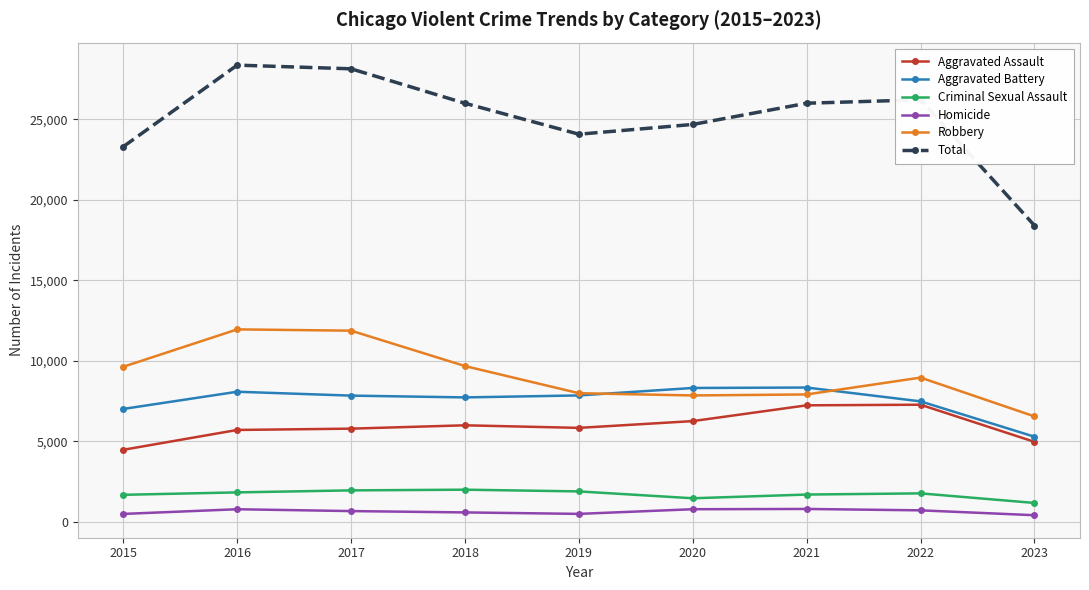

What is the highest value of the Total series?

28377